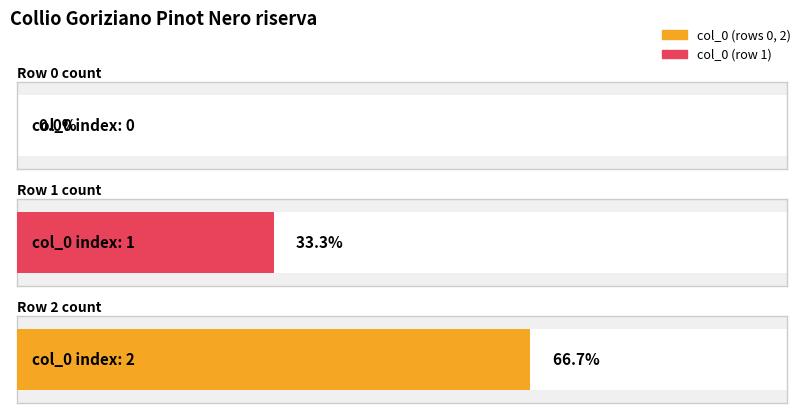

How many bars are there in total?

3